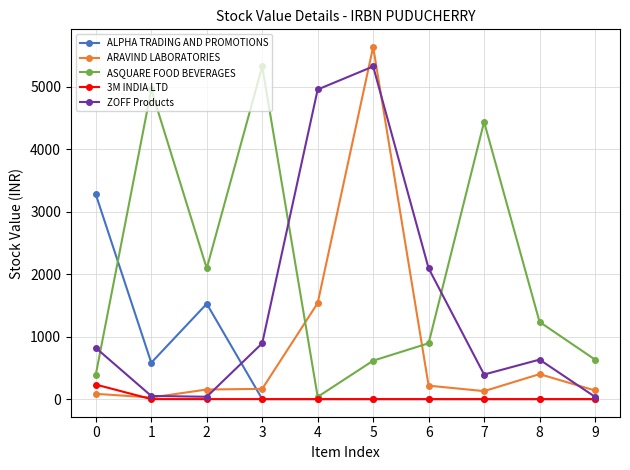

How many lines are shown in the chart?

5